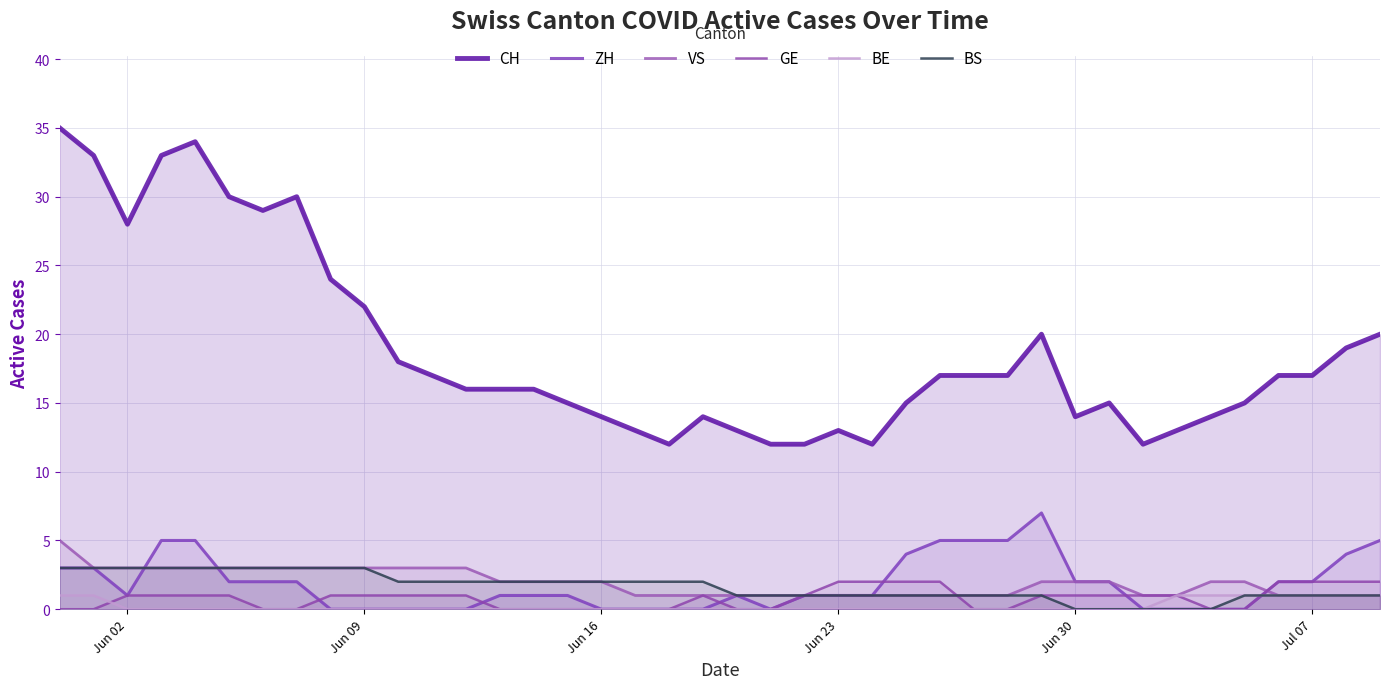

What is the sum of all ZH values?

73